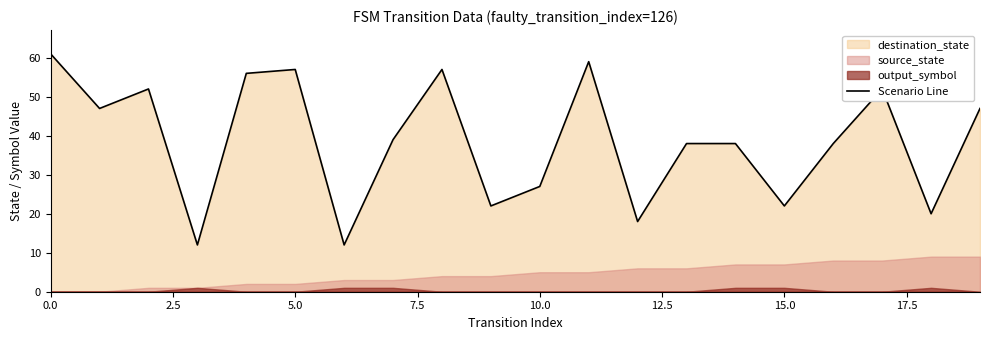

What is the minimum value for Scenario Line?

12